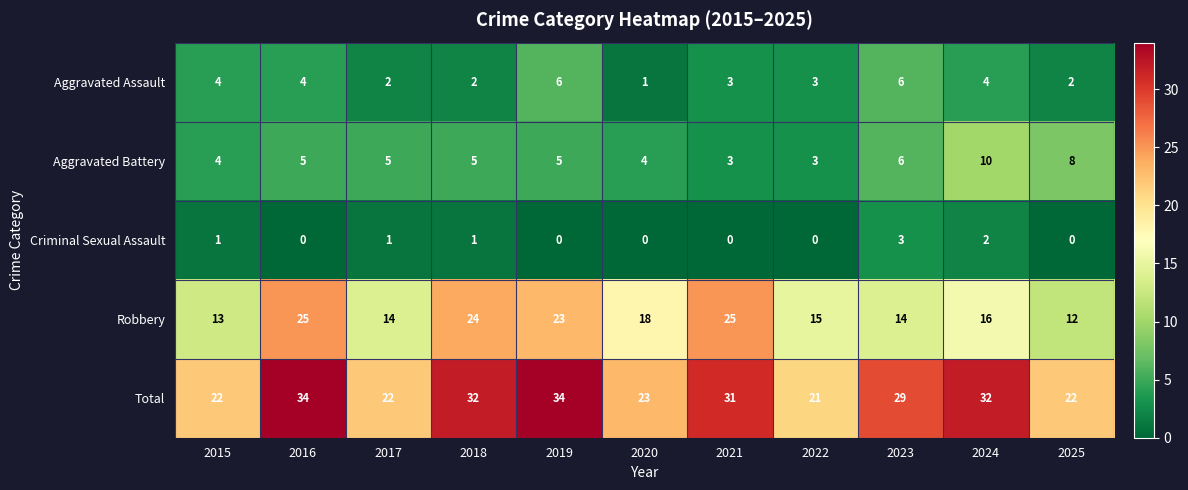

Rank the series by their maximum value, from lowest to highest.

Criminal Sexual Assault, Aggravated Assault, Aggravated Battery, Robbery, Total